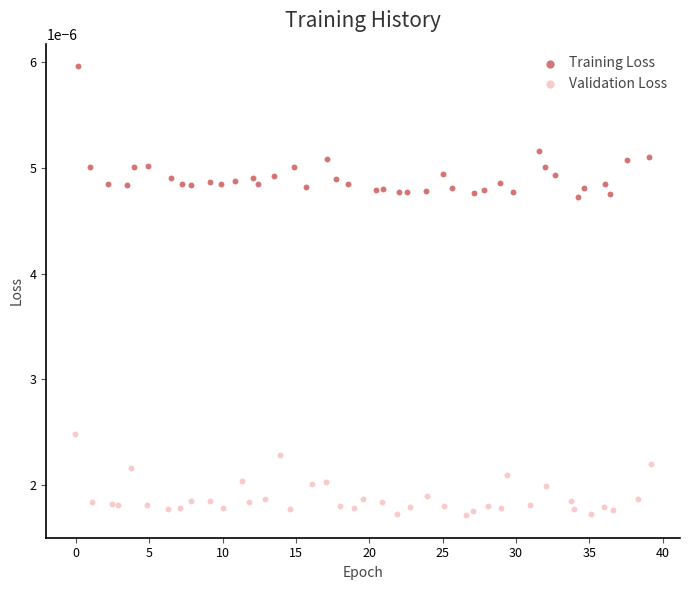

Which series reaches the minimum Y coordinate?

Validation Loss